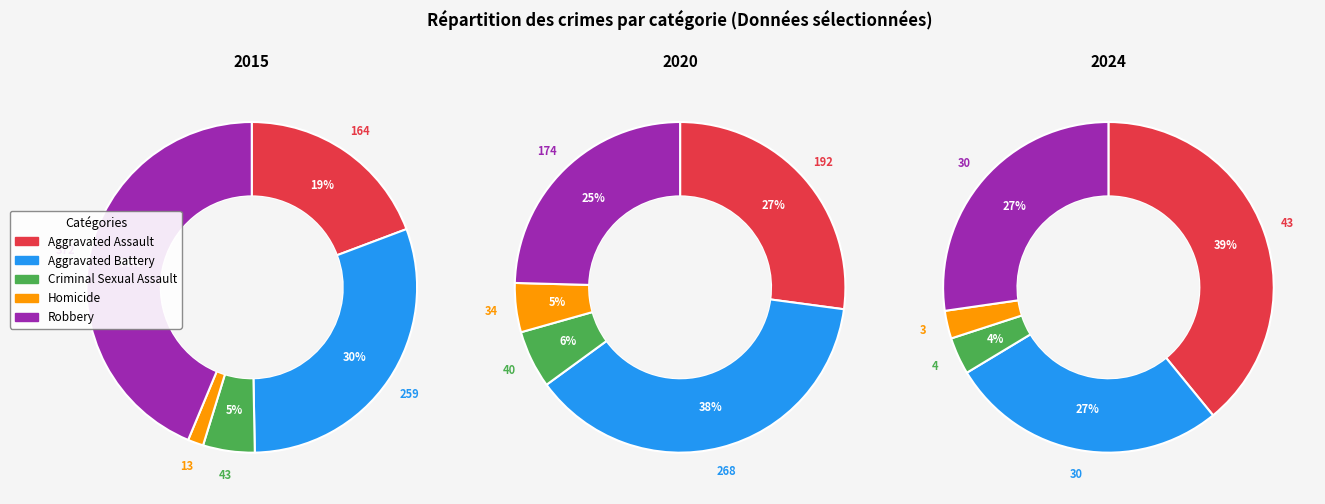

Is it true that Aggravated Assault is 20% of the pie?

False